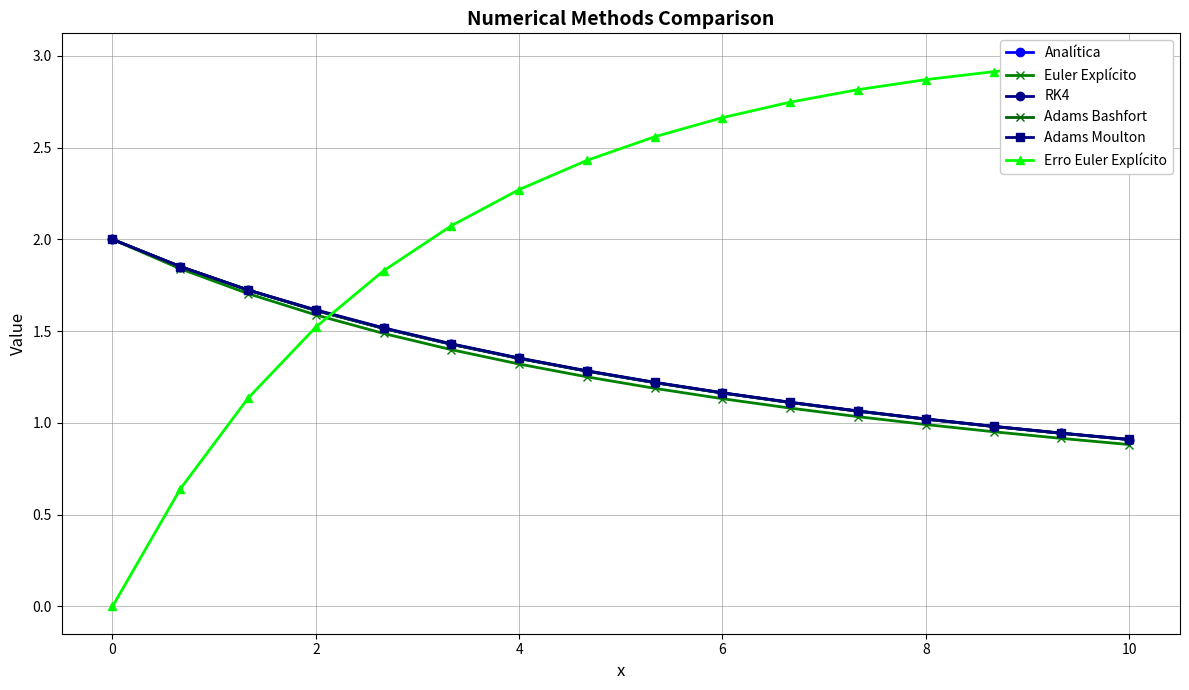

Rank the series by their maximum value, from highest to lowest.

Erro Euler Explícito, Analítica, Euler Explícito, RK4, Adams Bashfort, Adams Moulton